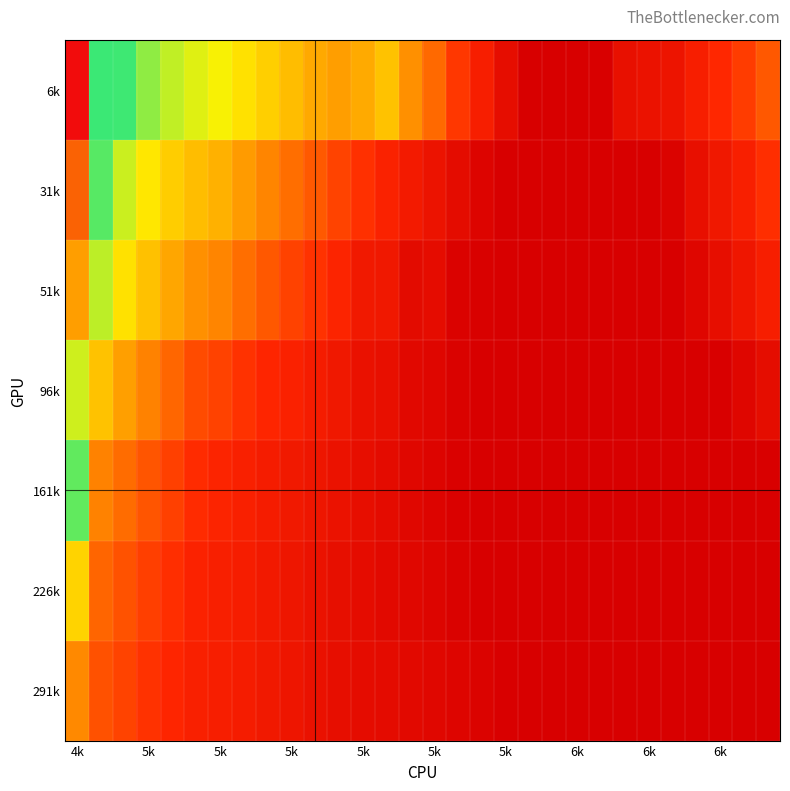

Reading left to right, what are all the values shown in this chart?

6k: 1.3	0.8	0.7	0.7	0.7	0.6	0.6	0.6	0.6	0.5	0.5	0.5	0.5	0.5	0.4	0.4	0.3	0.2	0.2	0.1	0.1	0.1	0.1	0.2	0.2	0.2	0.2	0.3	0.3	0.4
31k: 1.2	0.7	0.6	0.6	0.6	0.5	0.5	0.5	0.4	0.4	0.4	0.3	0.3	0.3	0.2	0.2	0.2	0.1	0.1	0.1	0.1	0.1	0.1	0.1	0.1	0.1	0.2	0.2	0.2	0.3
51k: 1.1	0.7	0.6	0.5	0.5	0.5	0.4	0.4	0.4	0.3	0.3	0.3	0.2	0.2	0.1	0.2	0.1	0.1	0.1	0.1	0.1	0.1	0.1	0.1	0.1	0.1	0.1	0.2	0.2	0.2
96k: 0.9	0.5	0.5	0.4	0.4	0.3	0.3	0.3	0.3	0.3	0.2	0.2	0.2	0.2	0.1	0.1	0.1	0.1	0.1	0.1	0.1	0.1	0.1	0.1	0.1	0.1	0.1	0.1	0.1	0.2
161k: 0.7	0.4	0.4	0.4	0.3	0.3	0.3	0.2	0.2	0.2	0.2	0.2	0.2	0.2	0.1	0.1	0.1	0.1	0.1	0.1	0.1	0.1	0.1	0.1	0.1	0.1	0.1	0.1	0.1	0.1
226k: 0.6	0.4	0.3	0.3	0.3	0.3	0.2	0.2	0.2	0.2	0.2	0.2	0.2	0.1	0.1	0.1	0.1	0.1	0.1	0.1	0.1	0.1	0.1	0.1	0.1	0.1	0.1	0.1	0.1	0.1
291k: 0.4	0.3	0.3	0.3	0.3	0.2	0.2	0.2	0.2	0.2	0.2	0.2	0.2	0.2	0.1	0.1	0.1	0.1	0.1	0.1	0.1	0.1	0.1	0.1	0.1	0.1	0.1	0.1	0.1	0.1